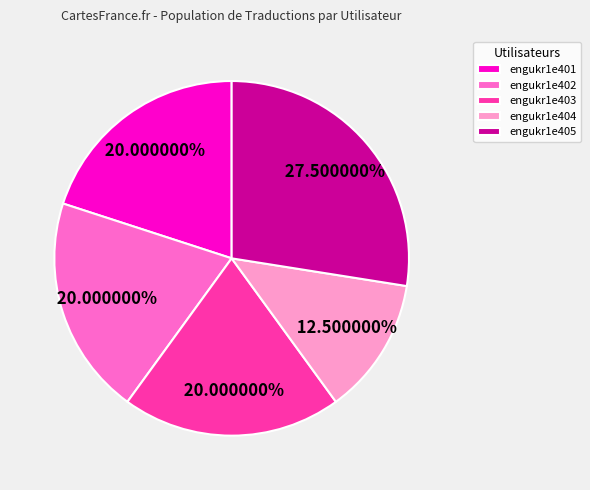

Does engukr1e404 account for over 50% of the chart?

No